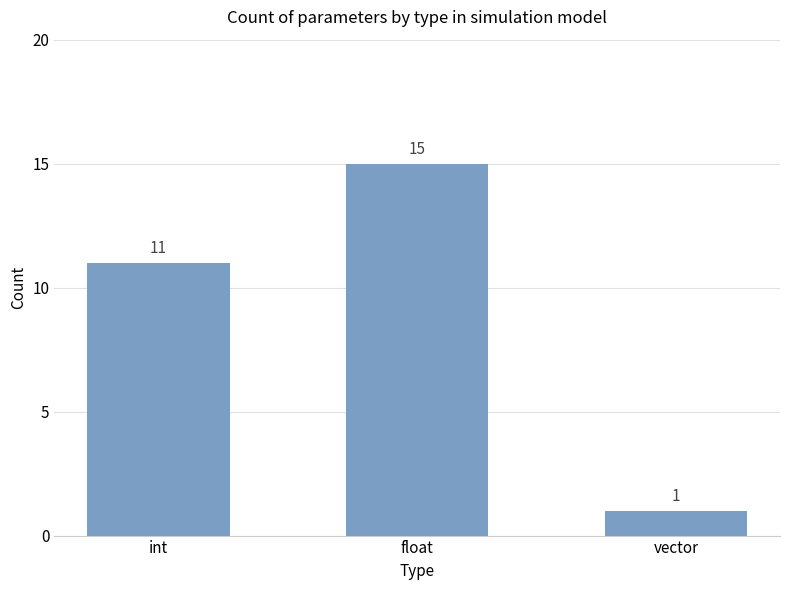

What is the label of the 1st bar from the right?

vector